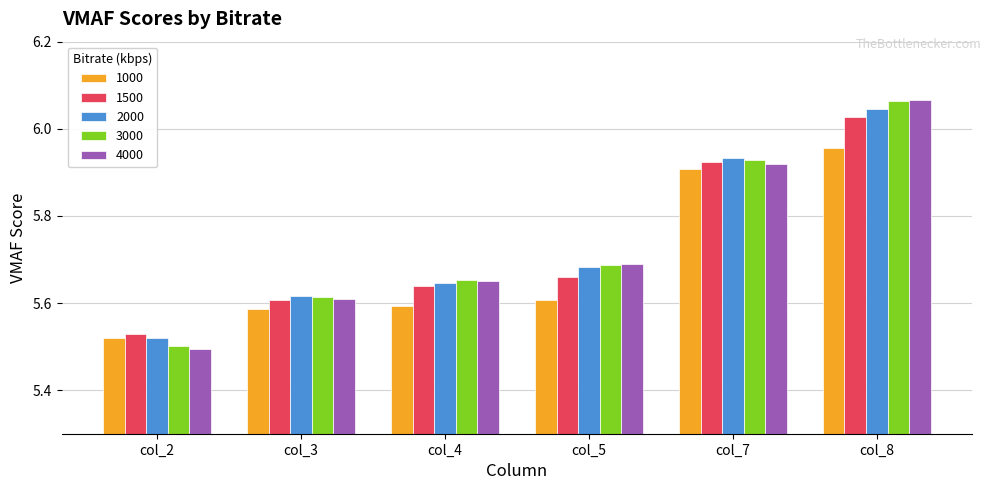

Count the number of data series in this chart.

5